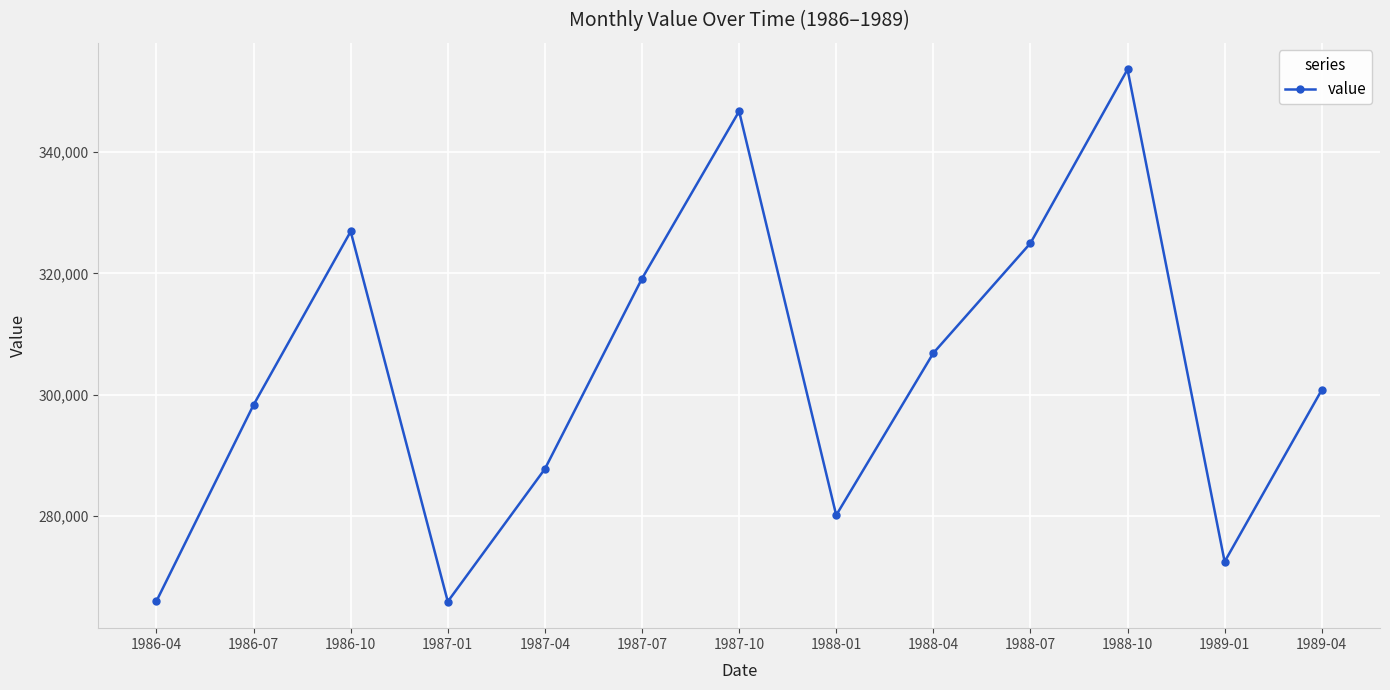

What position from the right is 1987-04?

9